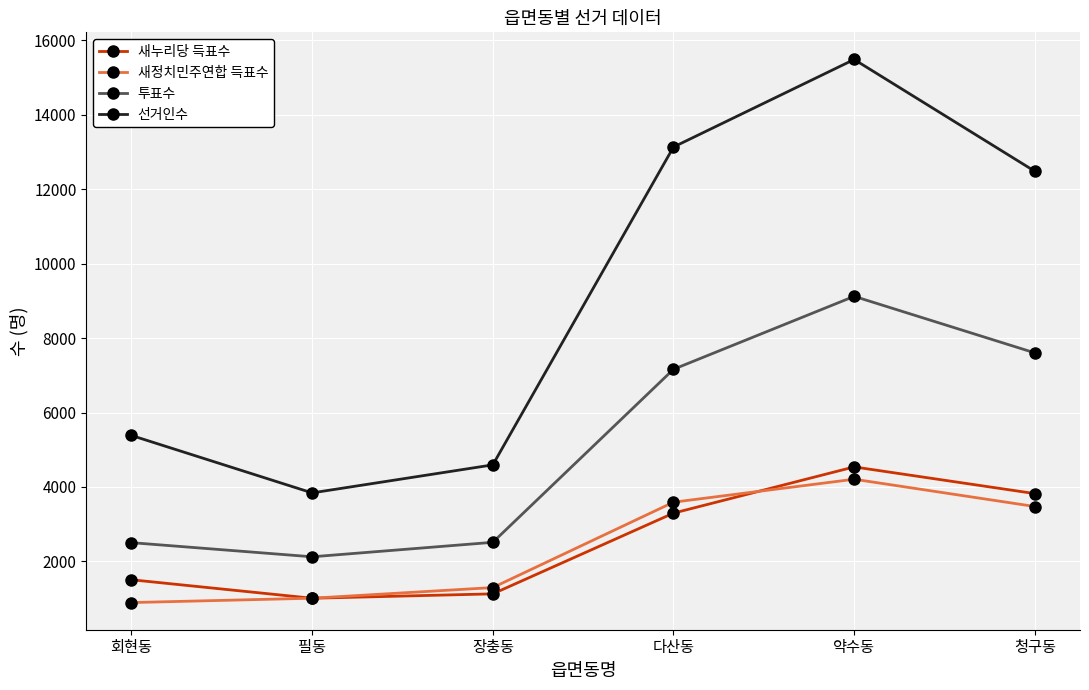

What is the sum of all 새정치민주연합 득표수 values?

14476